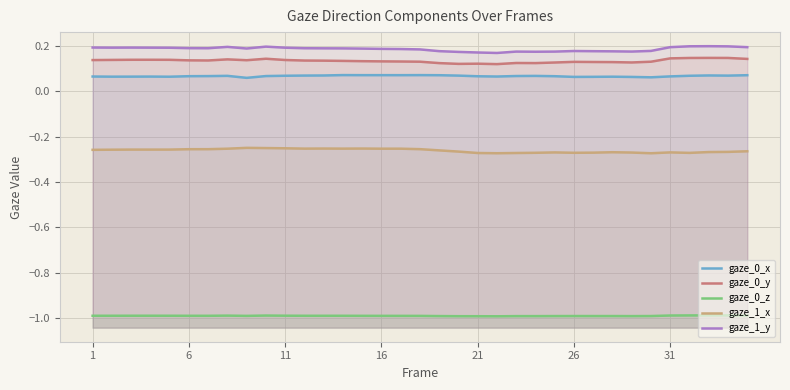

Which series has the largest range (max minus min)?

gaze_1_y